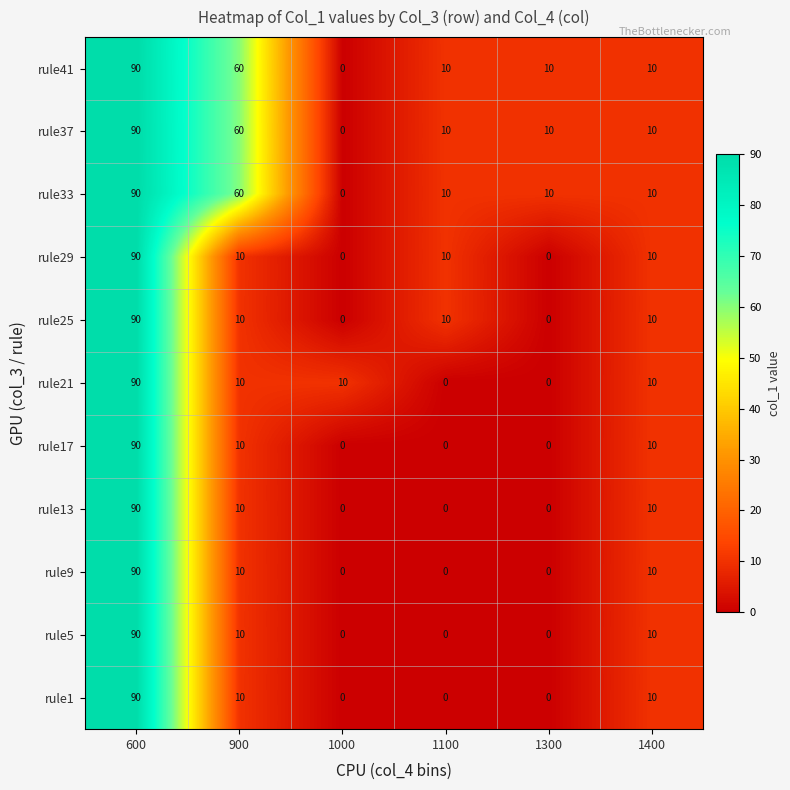

Count the number of data series in this chart.

11